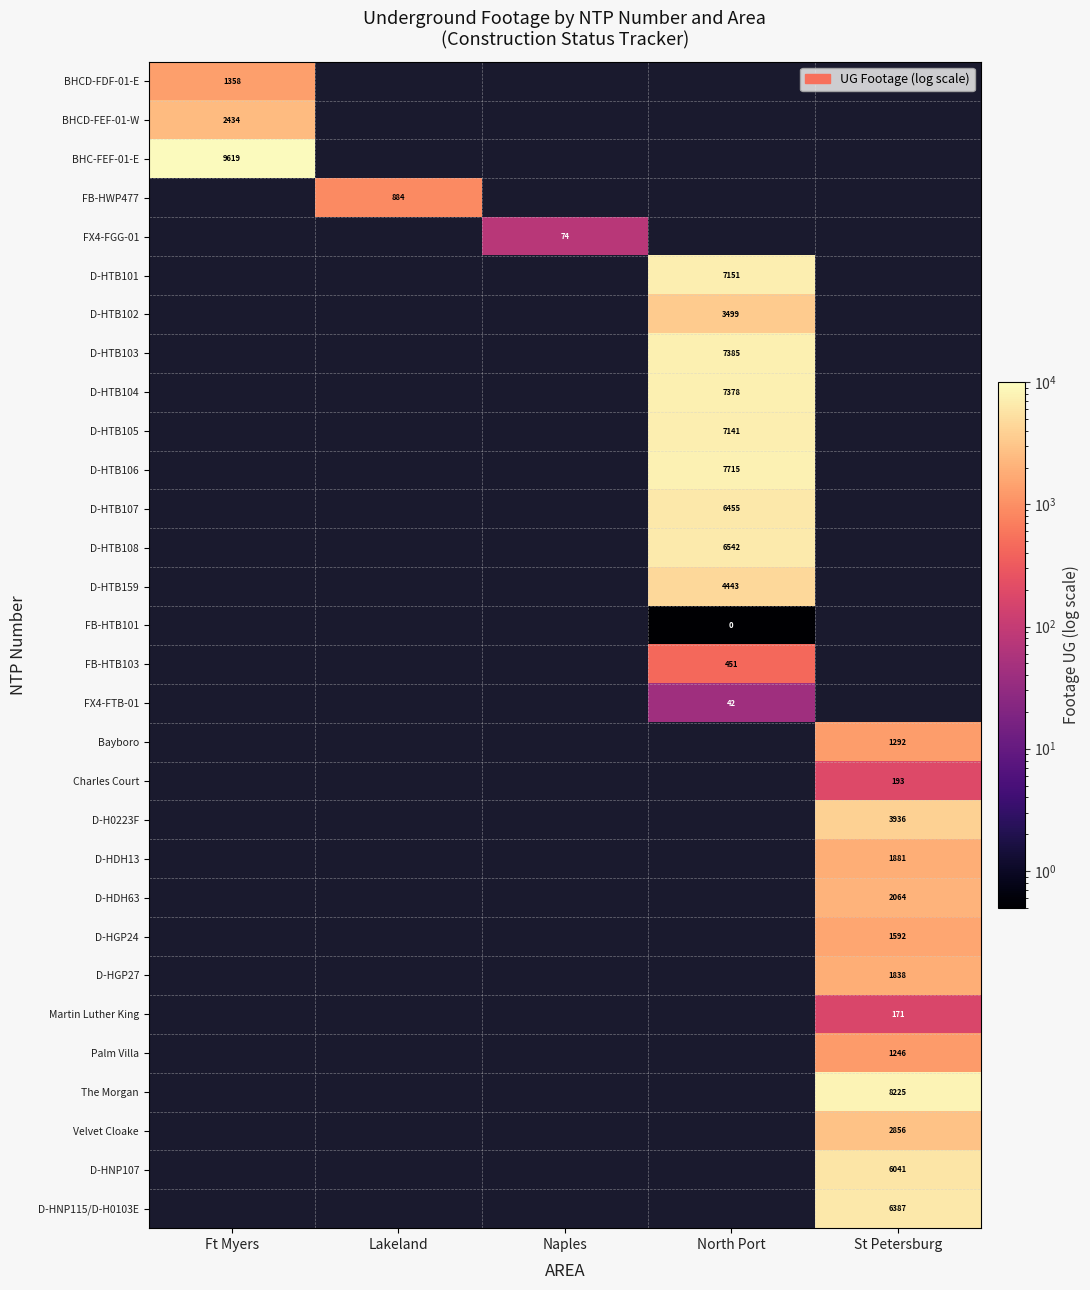

Is it true that FX4-FTB-01 equals 68 at North Port?

False